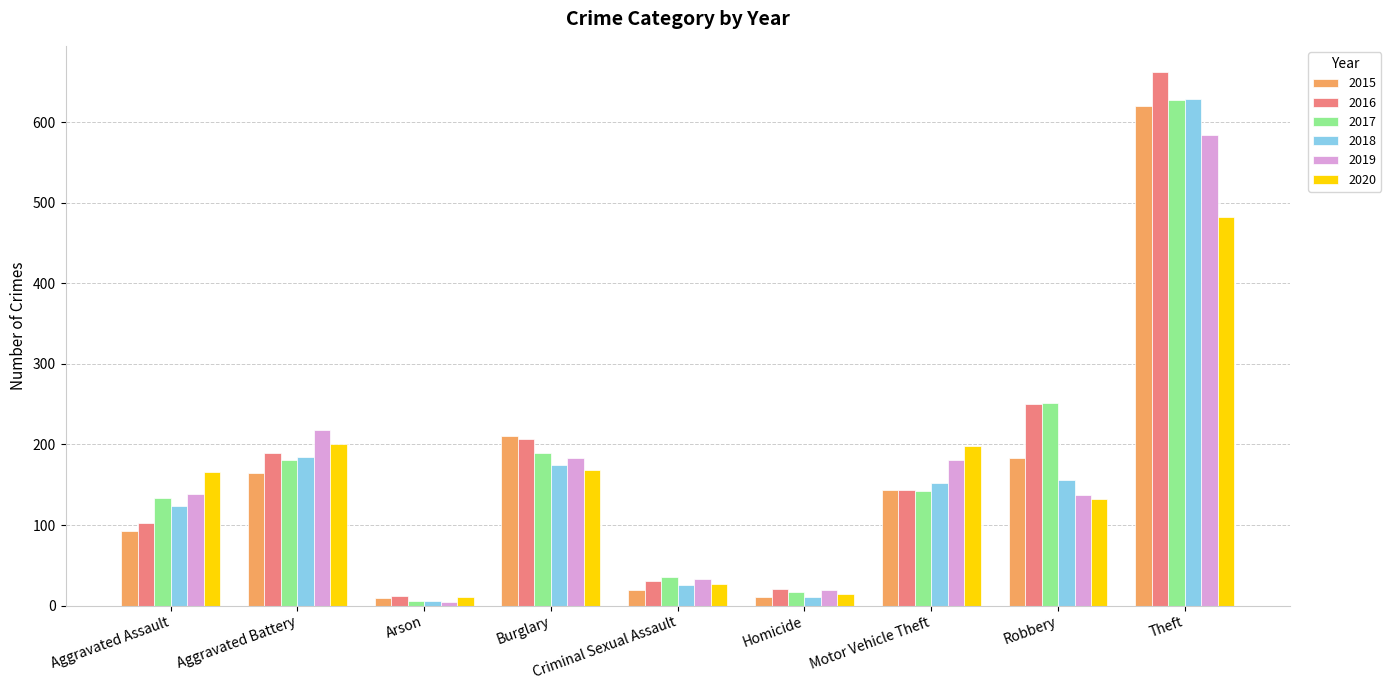

Which series has the largest range (max minus min)?

2016